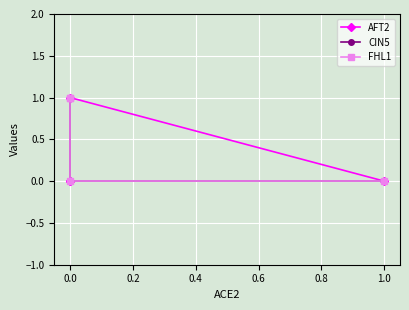

Count the number of categories in the chart.

4